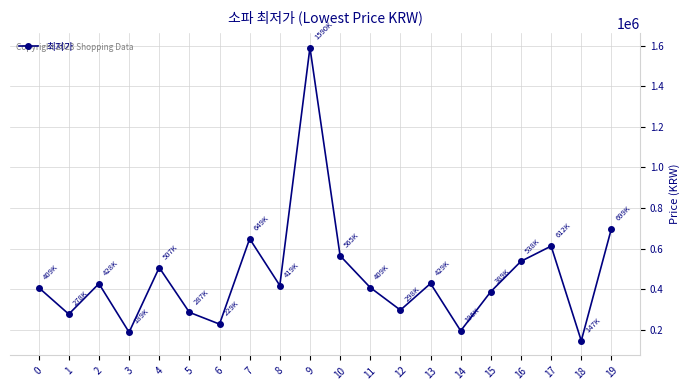

Is it true that the value at 19 is 1117933?

False